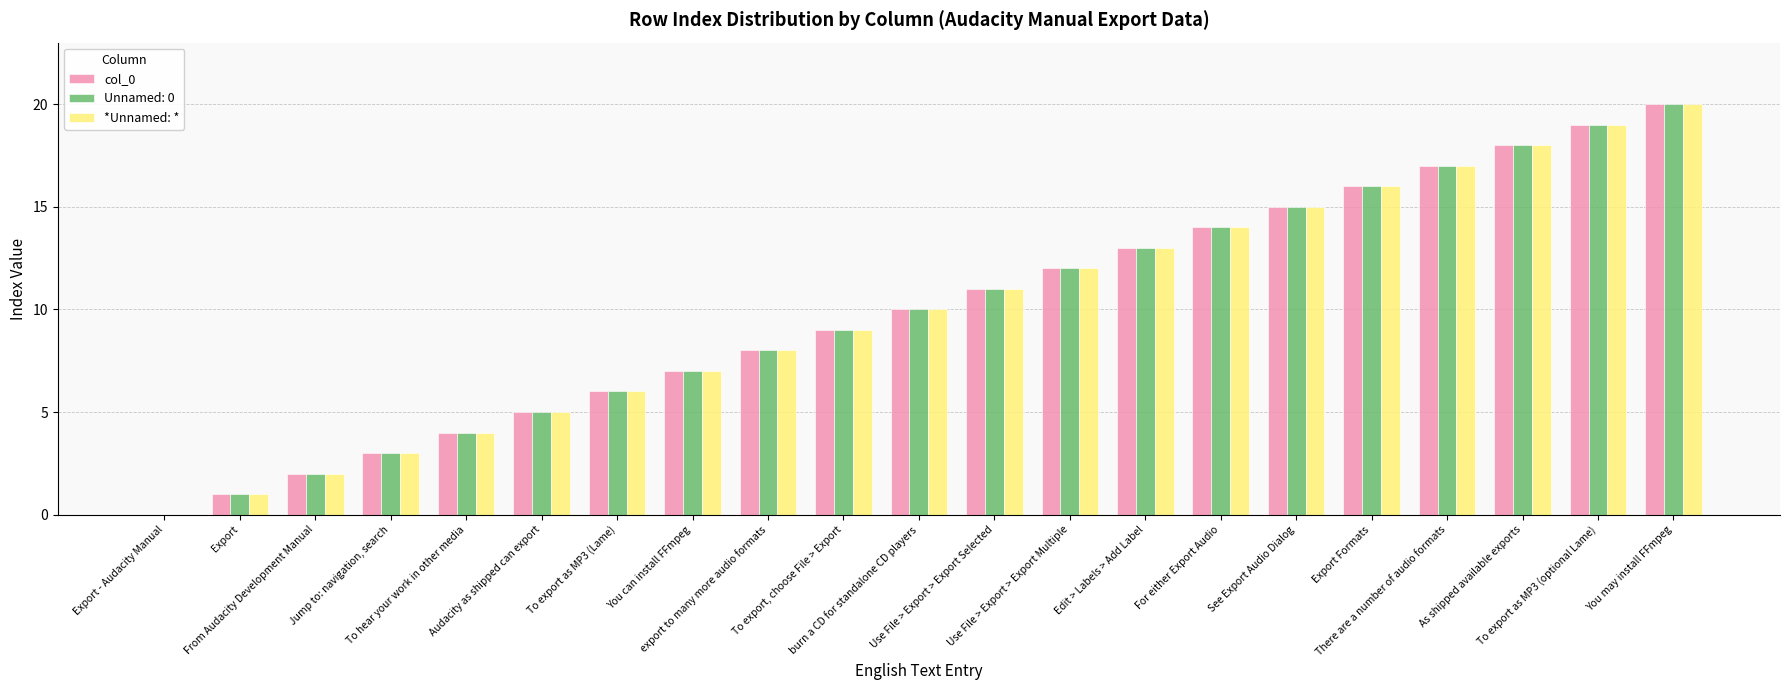

What is the maximum value for *Unnamed: *?

20